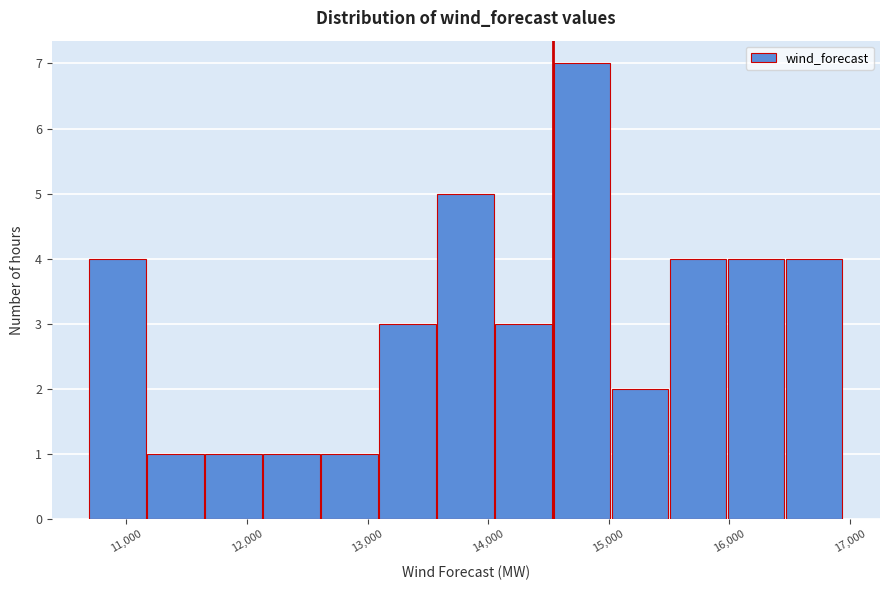

Reading left to right, transcribe this chart: for each bar, give the range it covers on the x-axis and its height. Neither the bar edges nor the heights are printed on the chart, so give them approximately, as read against the axes.

10700 to 11200: 4
11200 to 11700: 1
11700 to 12100: 1
12100 to 12600: 1
12600 to 13100: 1
13100 to 13600: 3
13600 to 14100: 5
14100 to 14500: 3
14500 to 15000: 7
15000 to 15500: 2
15500 to 16000: 4
16000 to 16500: 4
16500 to 16900: 4